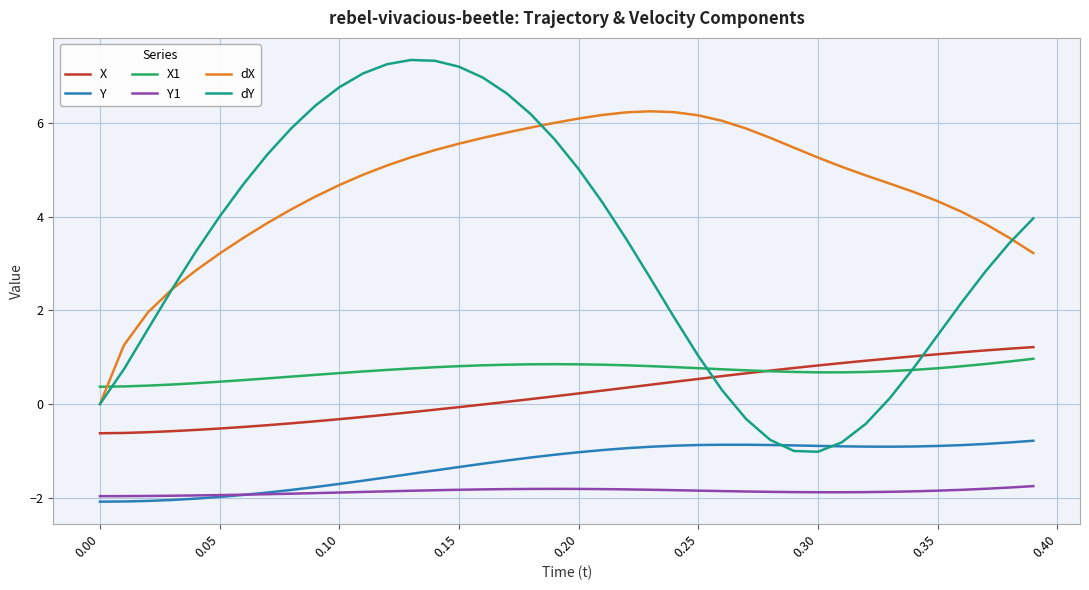

Which series has the largest total across all categories?

dX